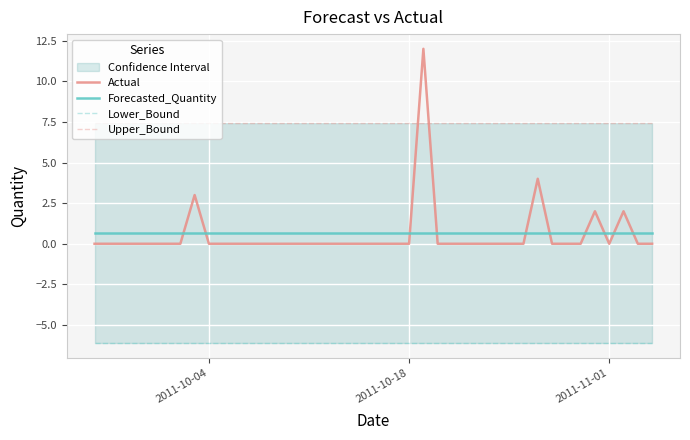

True or false: Actual and Forecasted_Quantity intersect in this chart.

True